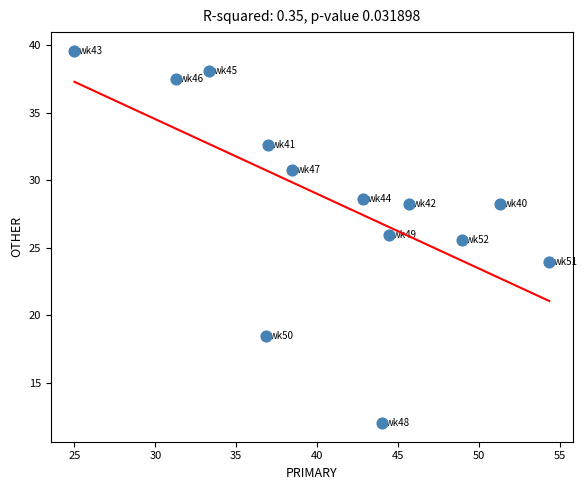

What is the range of Y values (max minus min)?

27.6